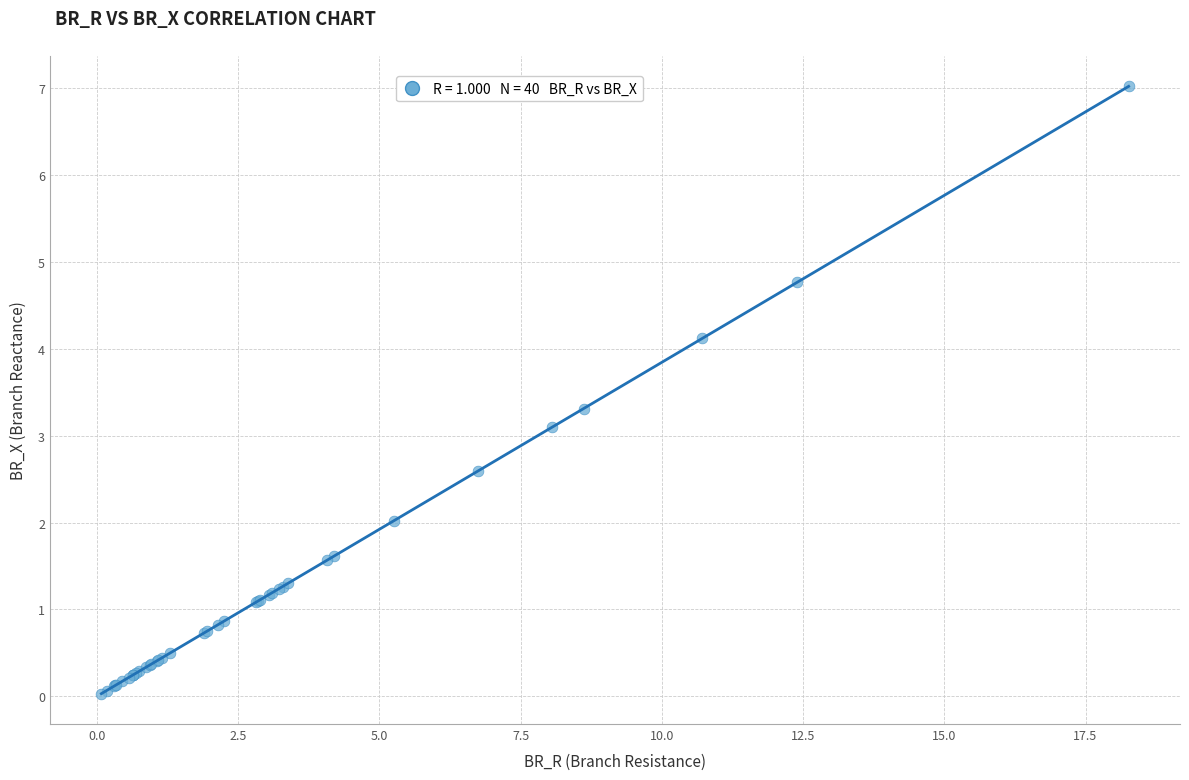

What Y value in the scatter plot is closest to 3?

3.1